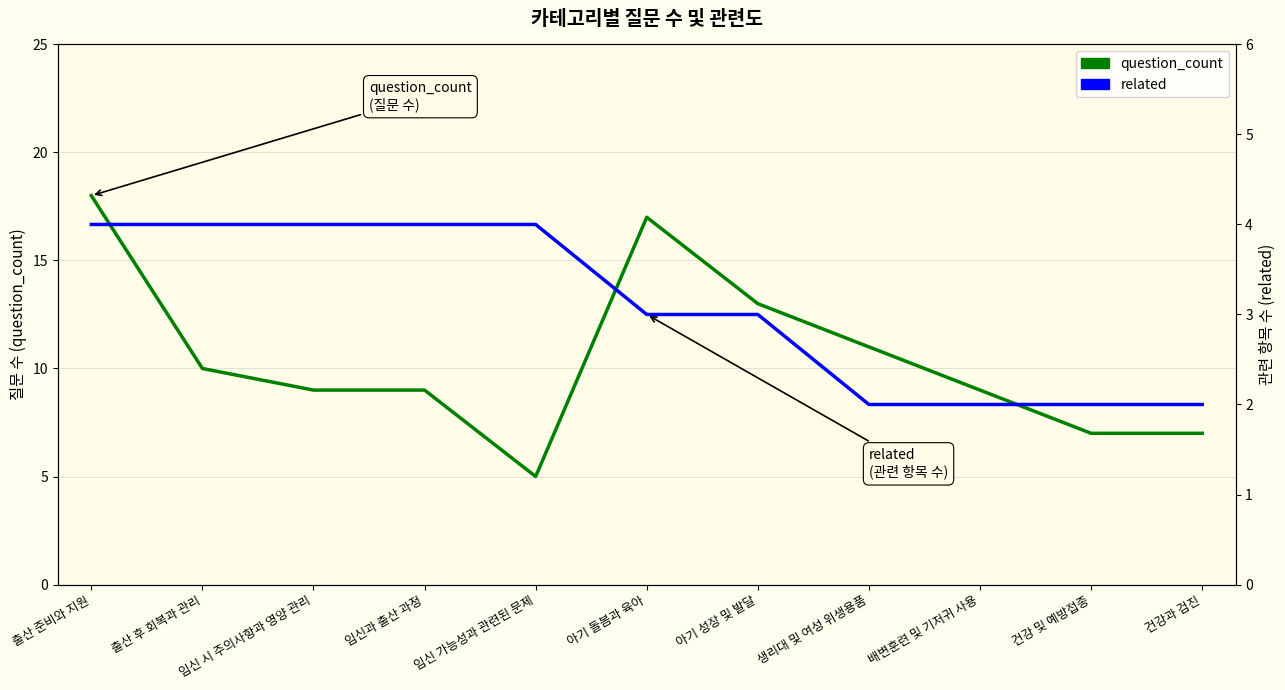

Reading left to right, what are all the values shown in this chart?

question_count: 18	10	9	9	5	17	13	11	9	7	7
related: 4	4	4	4	4	3	3	2	2	2	2